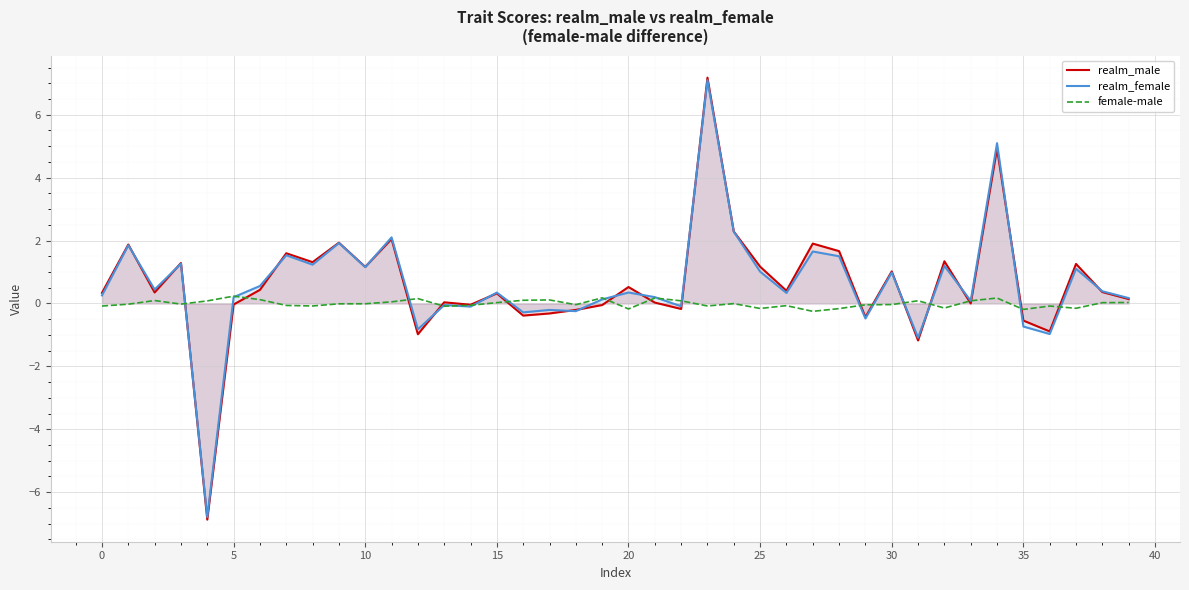

Which series changed the most between 15 and 30?

realm_male